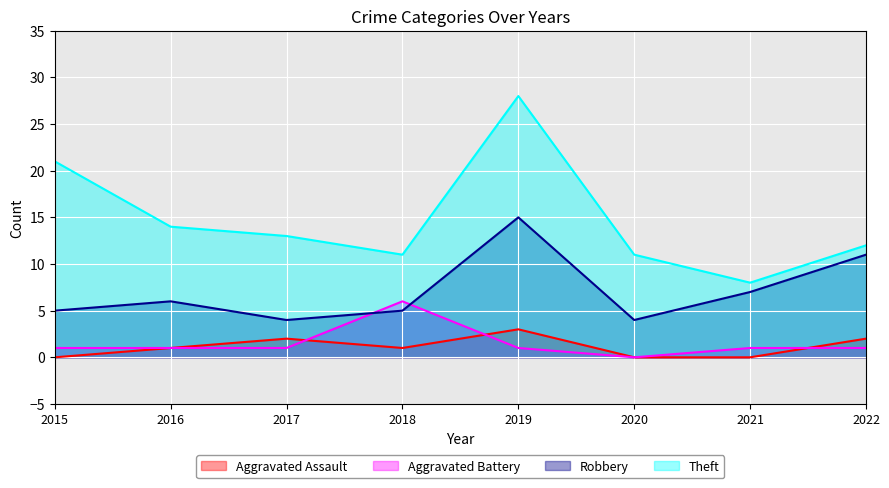

Which series has the widest spread of values?

Theft